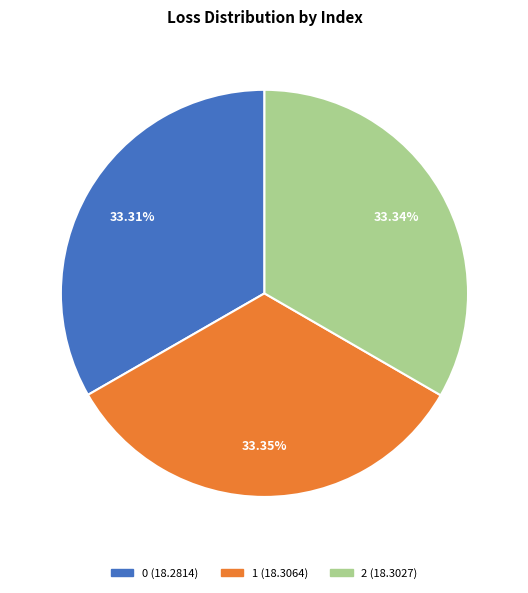

Do 1 and 2 together represent more than half of the pie?

Yes